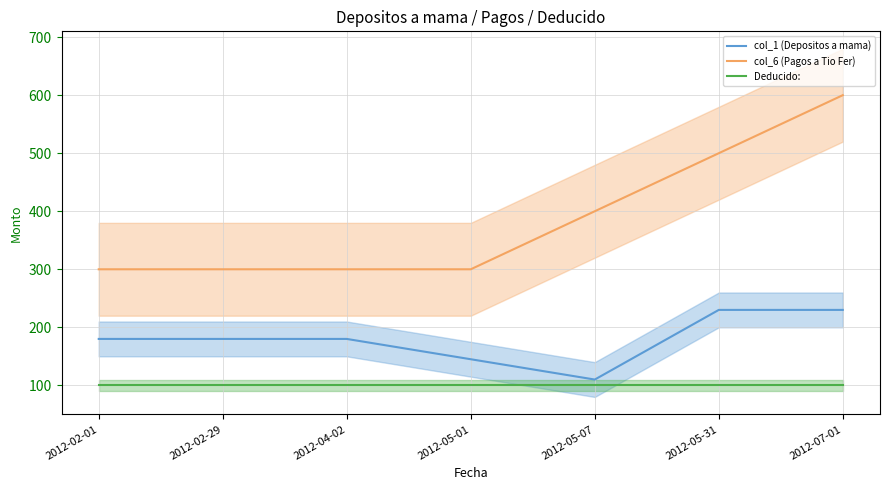

Does the chart have visible grid lines?

Yes